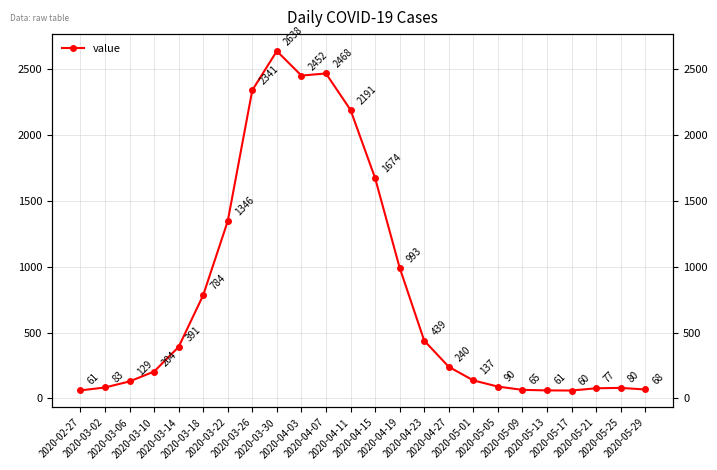

Is it true that the value at 2020-03-30 is 4053?

False